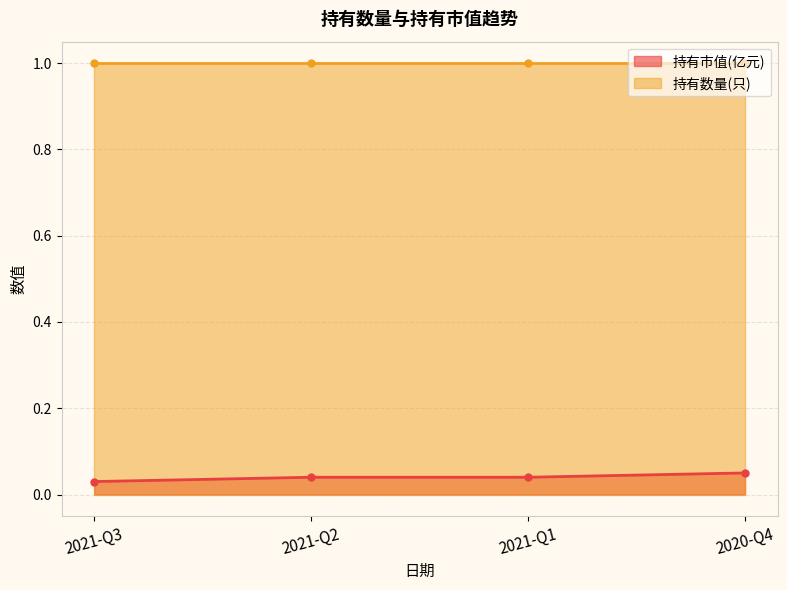

True or false: the data shows 0.0 at 2021-Q3.

True